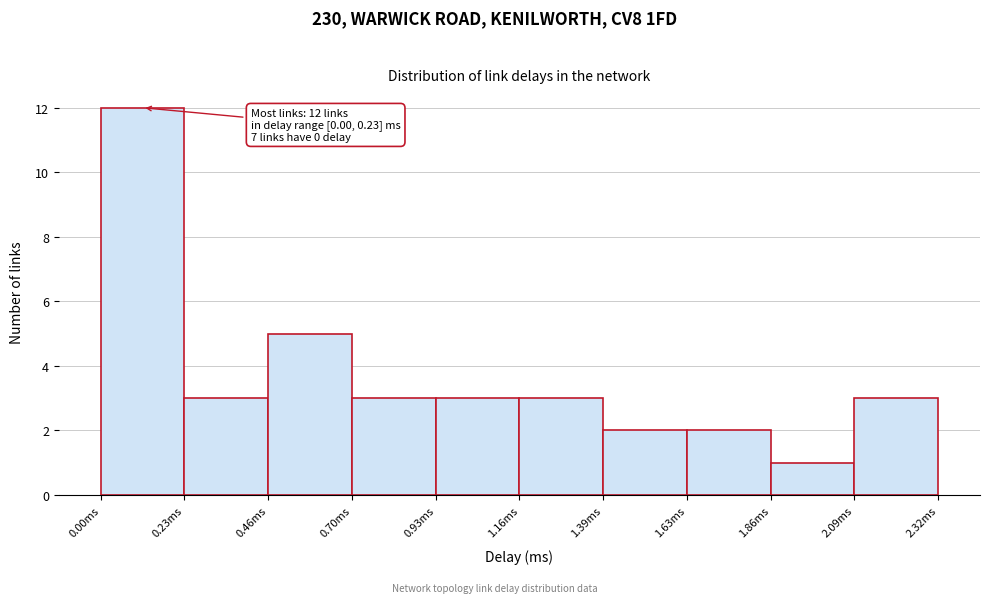

Over which range of the x-axis is the bar tallest?

0.00 to 0.25